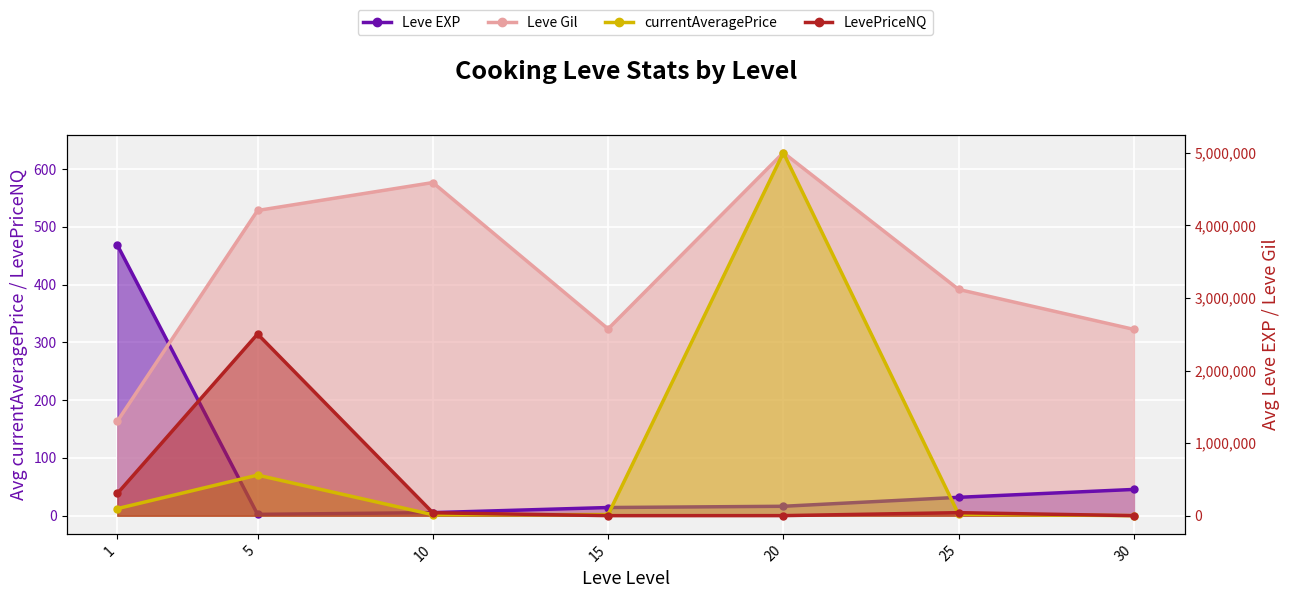

At 10, list the series in order from smallest to largest.

Leve EXP, Leve Gil, currentAveragePrice, LevePriceNQ